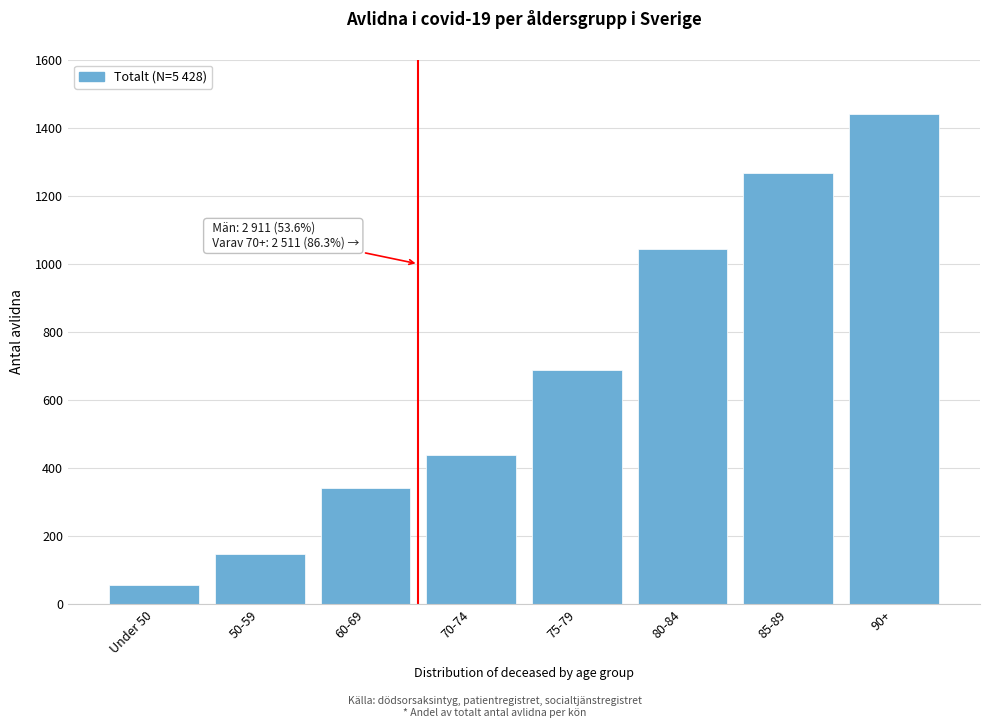

Reading left to right, transcribe all the data shown in this chart.

56	147	343	440	688	1045	1268	1441